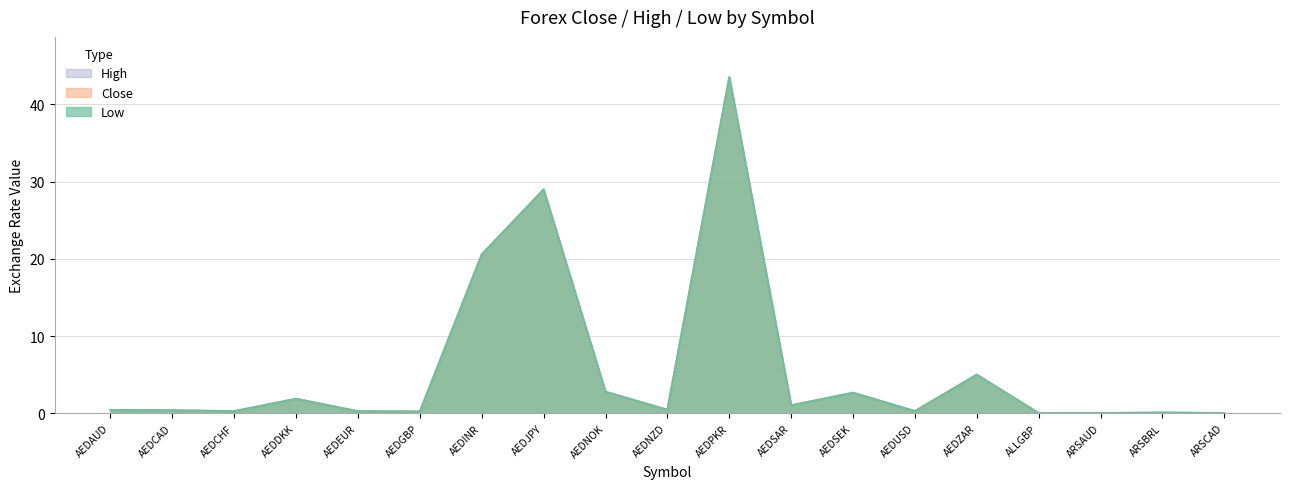

Rank the categories by Close value from lowest to highest.

ALLGBP, ARSCAD, ARSAUD, ARSBRL, AEDGBP, AEDEUR, AEDCHF, AEDUSD, AEDCAD, AEDAUD, AEDNZD, AEDSAR, AEDDKK, AEDSEK, AEDNOK, AEDZAR, AEDINR, AEDJPY, AEDPKR